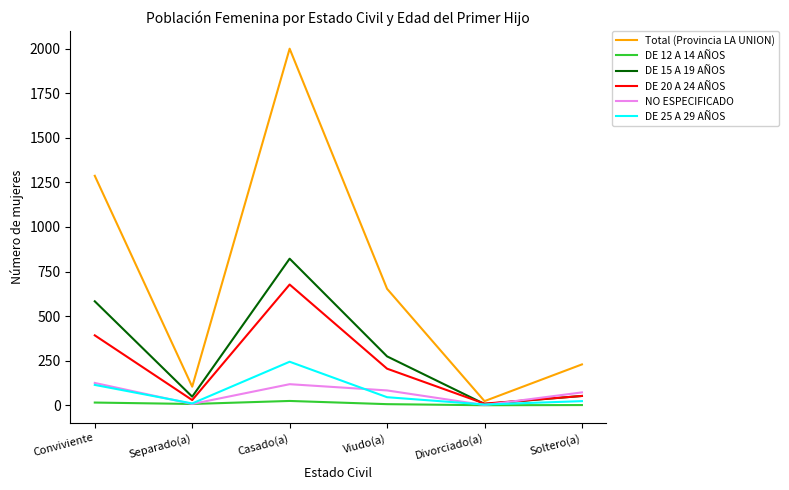

Which series has the widest spread of values?

Total (Provincia LA UNION)